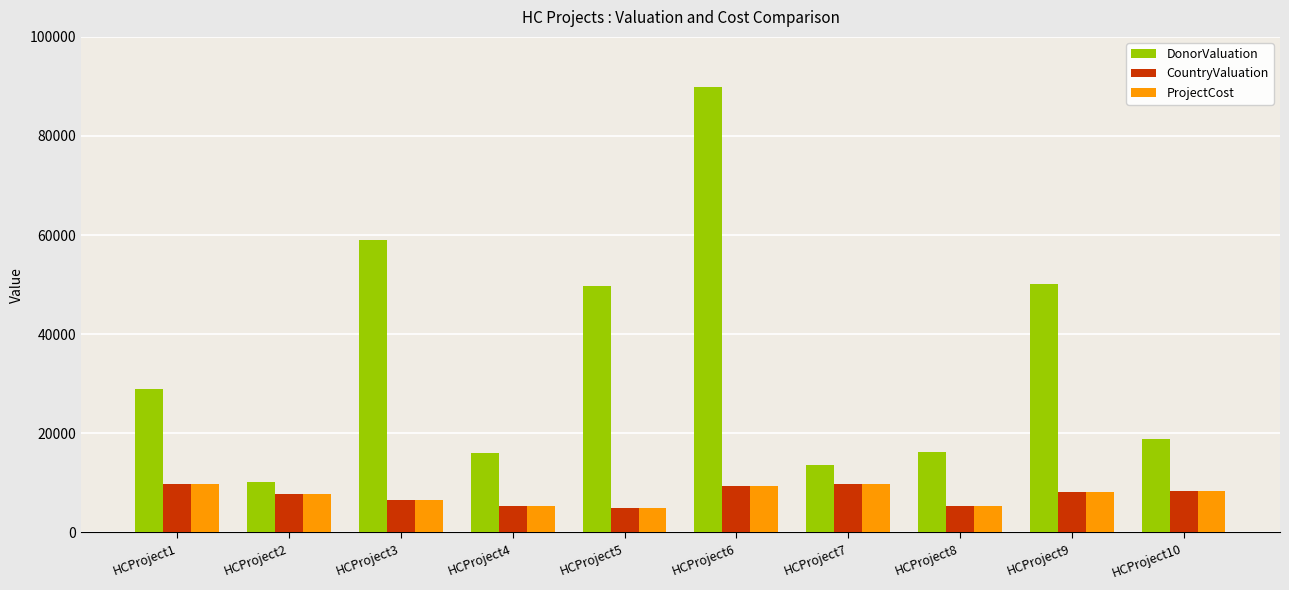

What is the average value of the CountryValuation series?

7564